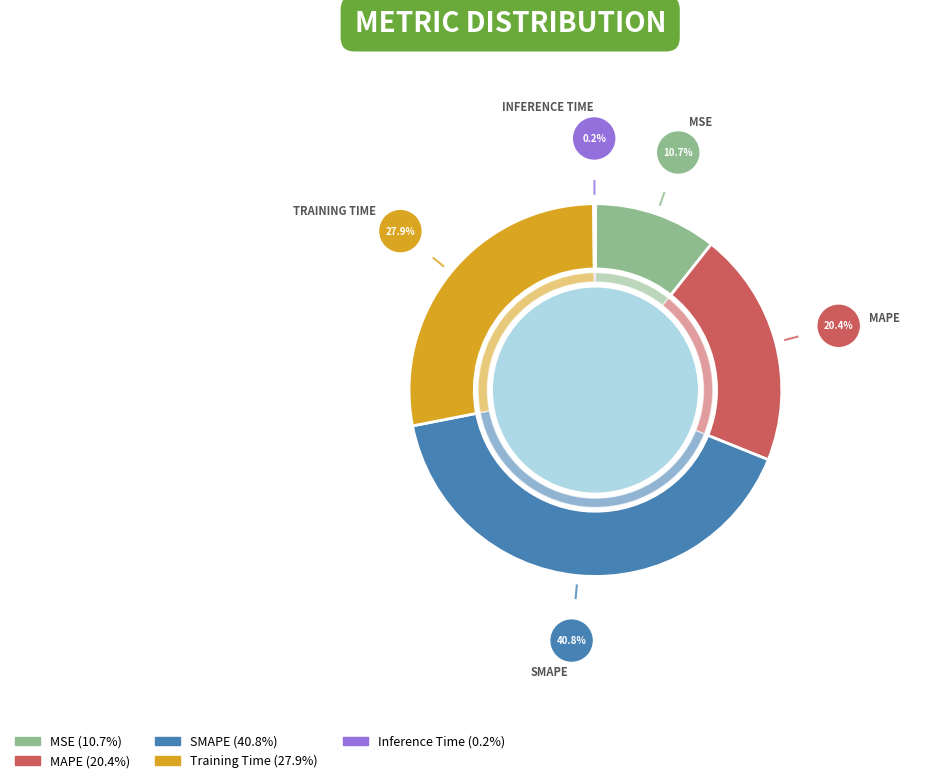

What percentage is the SMAPE slice, to the nearest percent?

41%